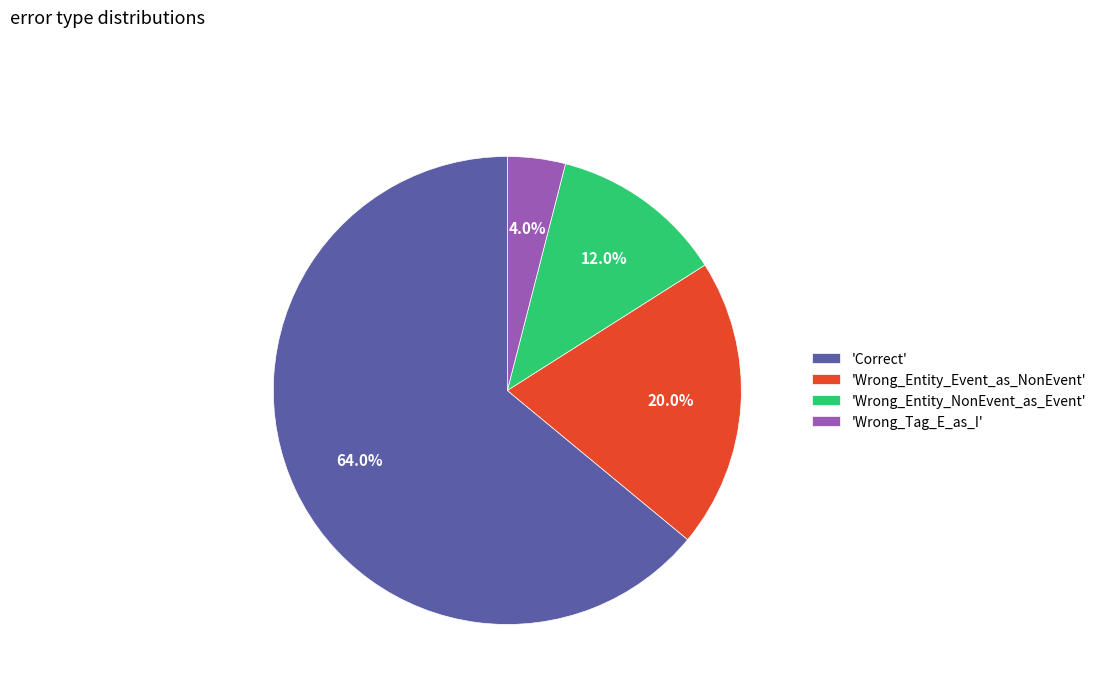

Is there any slice that represents more than half of the pie?

Yes